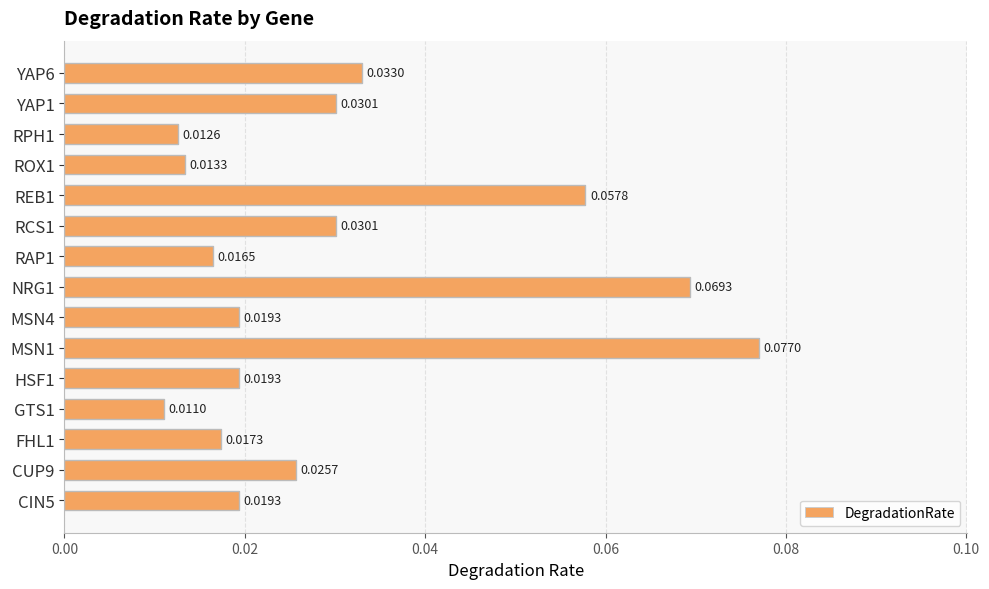

Which has a higher value, CIN5 or YAP1?

YAP1